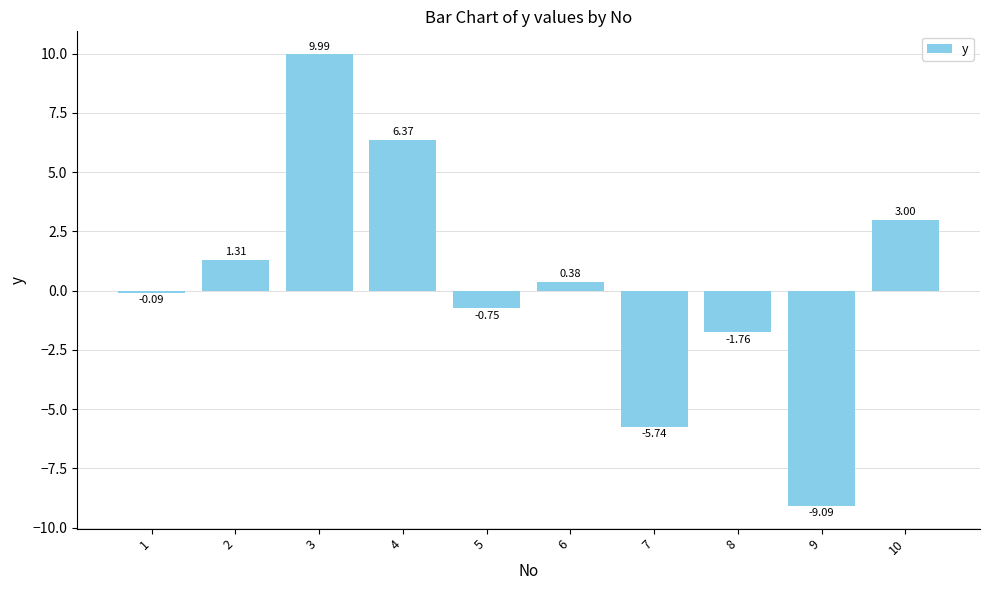

List the labels in order of value, largest first.

3, 4, 10, 2, 6, 1, 5, 8, 7, 9